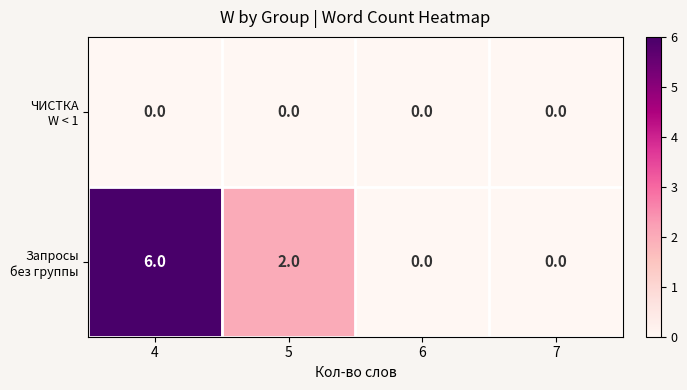

Which category has the highest value across all series?

4